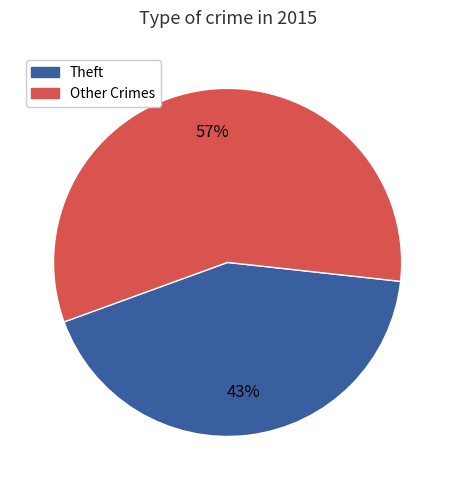

Is there a majority slice in this chart?

Yes